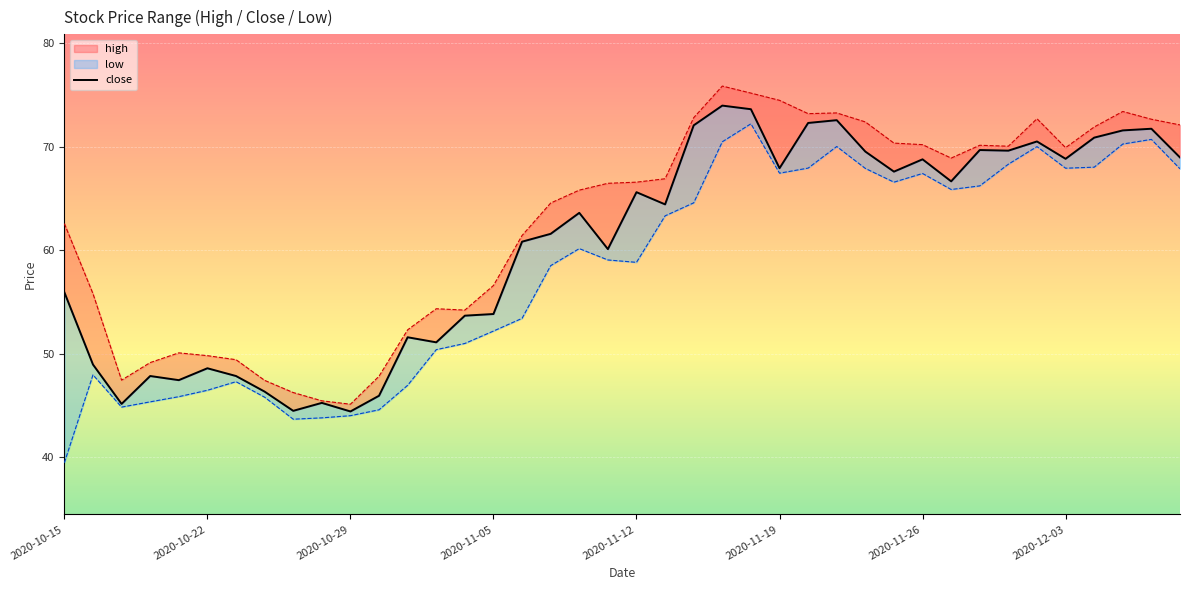

The value at 12 is 51.6. True or false?

True